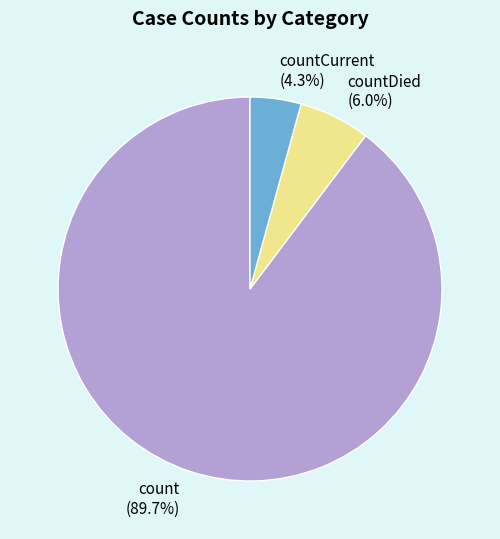

To the nearest percent, what is the difference between the count and countDied slice percentages?

84%